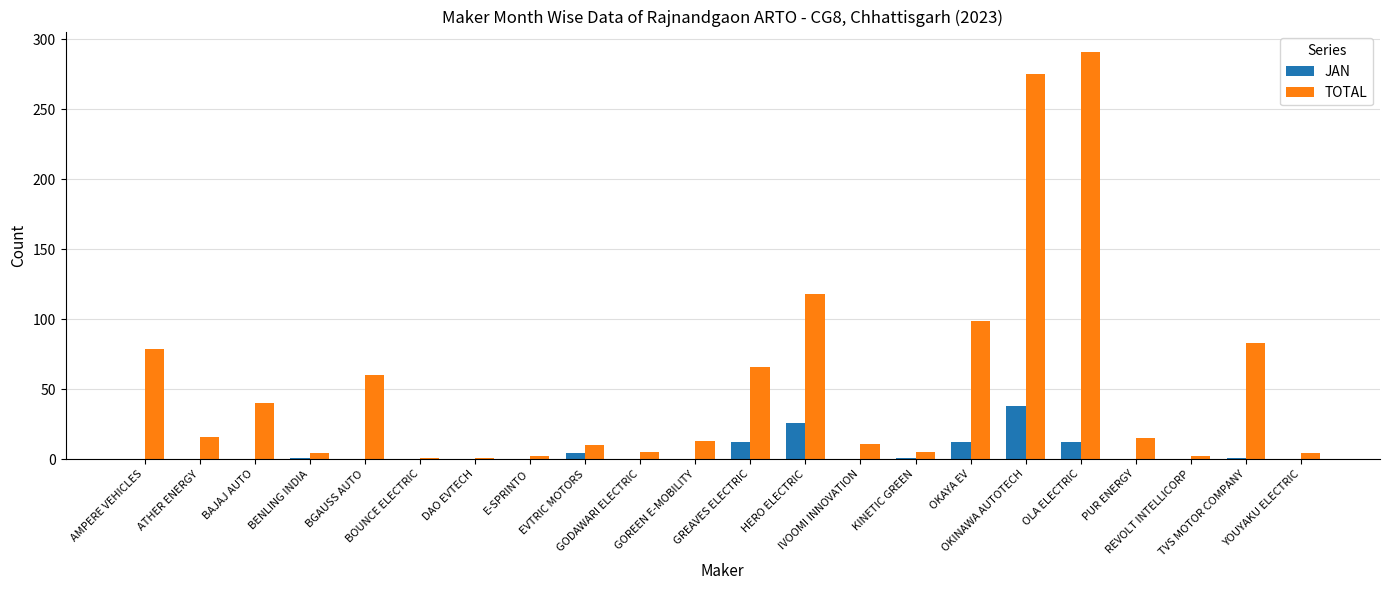

What is the sum of all JAN values?

107